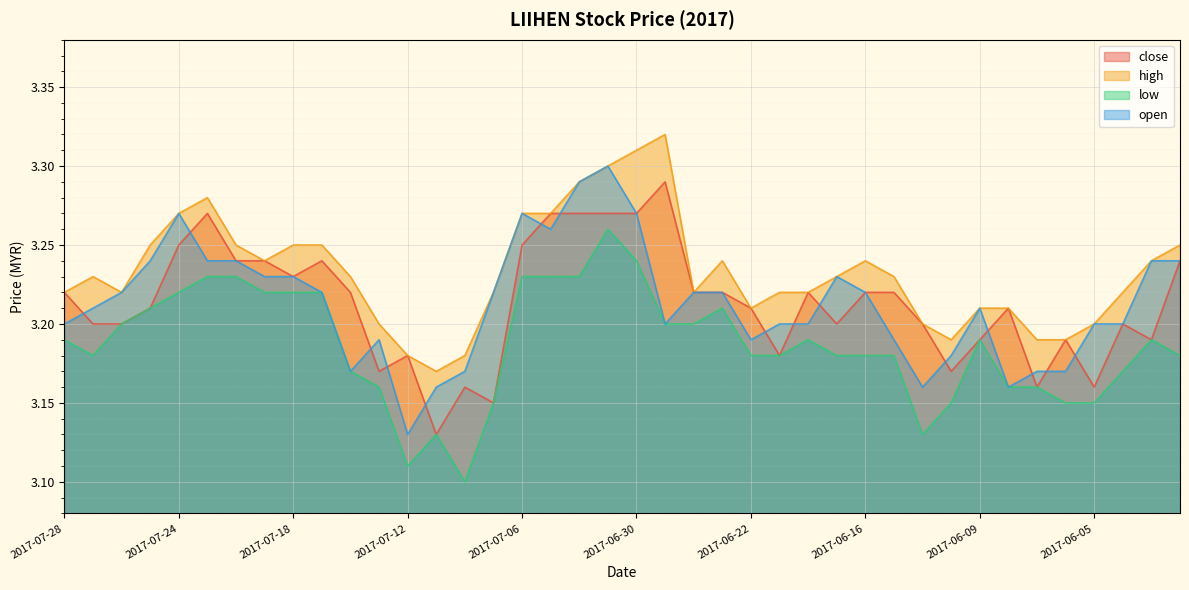

Which has a higher value, 2017-06-05 or 2017-07-18?

2017-07-18